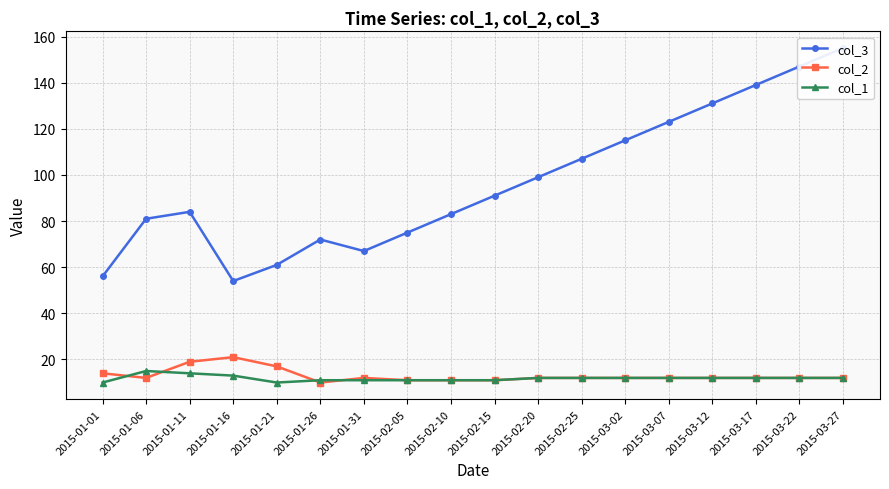

What position from the right is 2015-02-15?

9